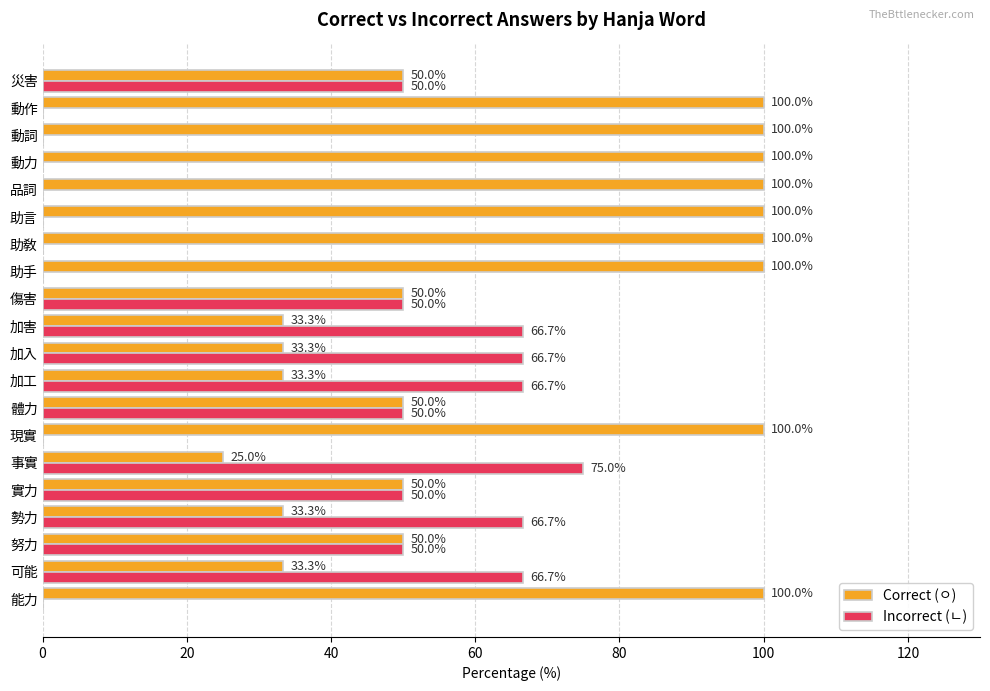

What is the approximate value of Incorrect (ㄴ) at 體力?

50.0